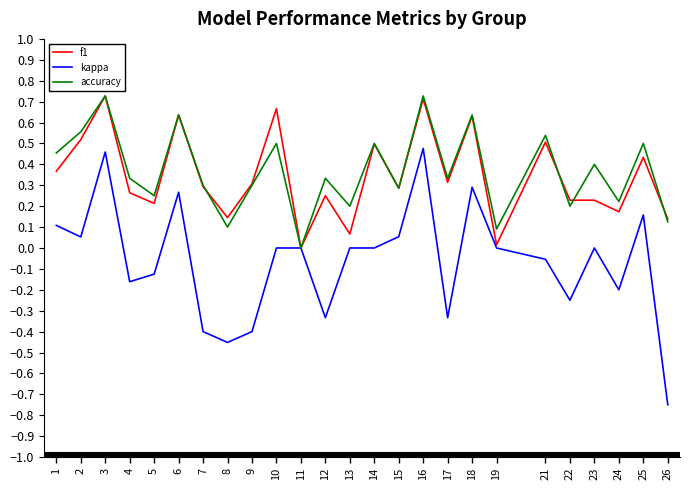

What is the sum of all f1 values?

8.6